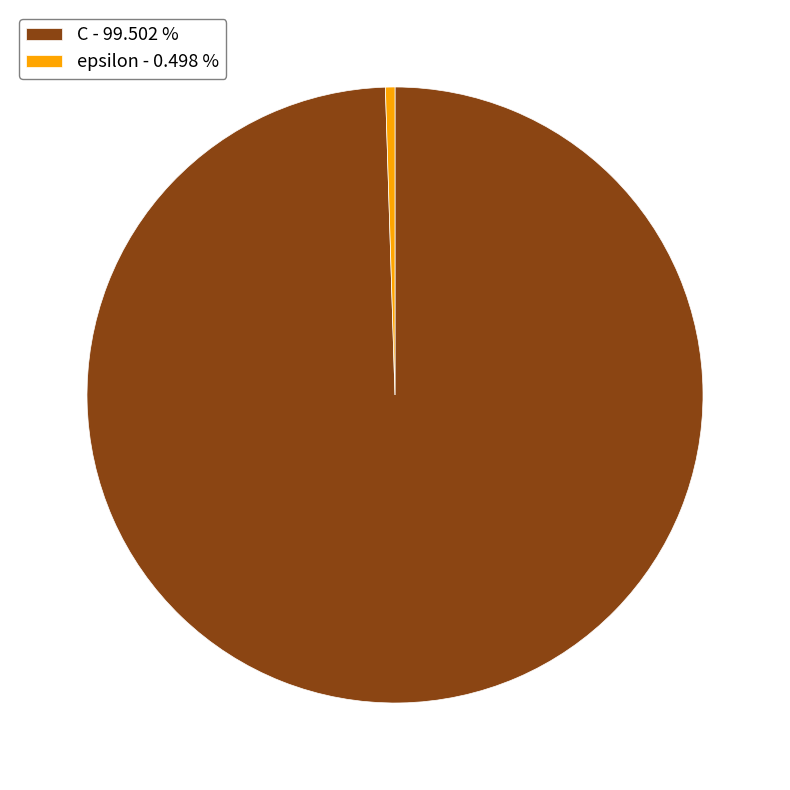

How many slices are in this pie chart?

2